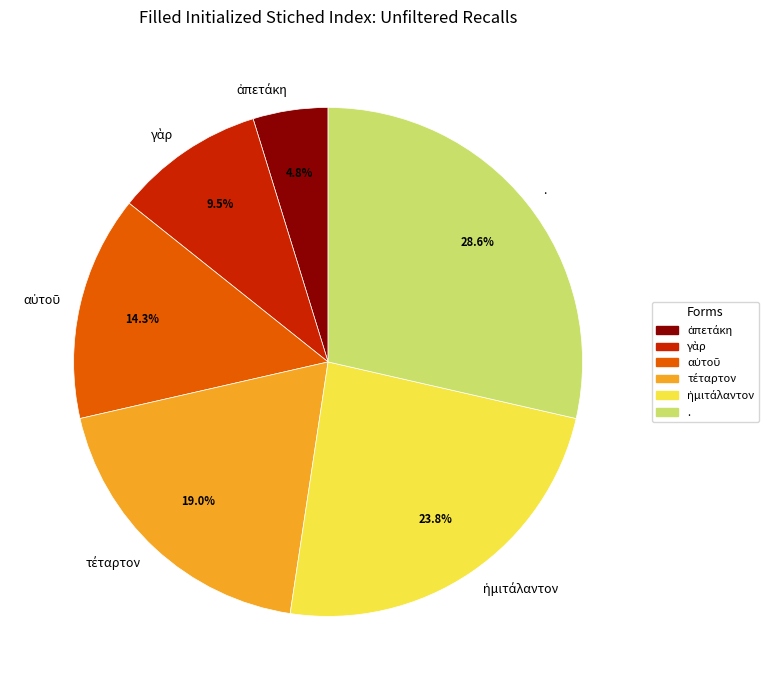

What is the largest slice in the pie chart?

.